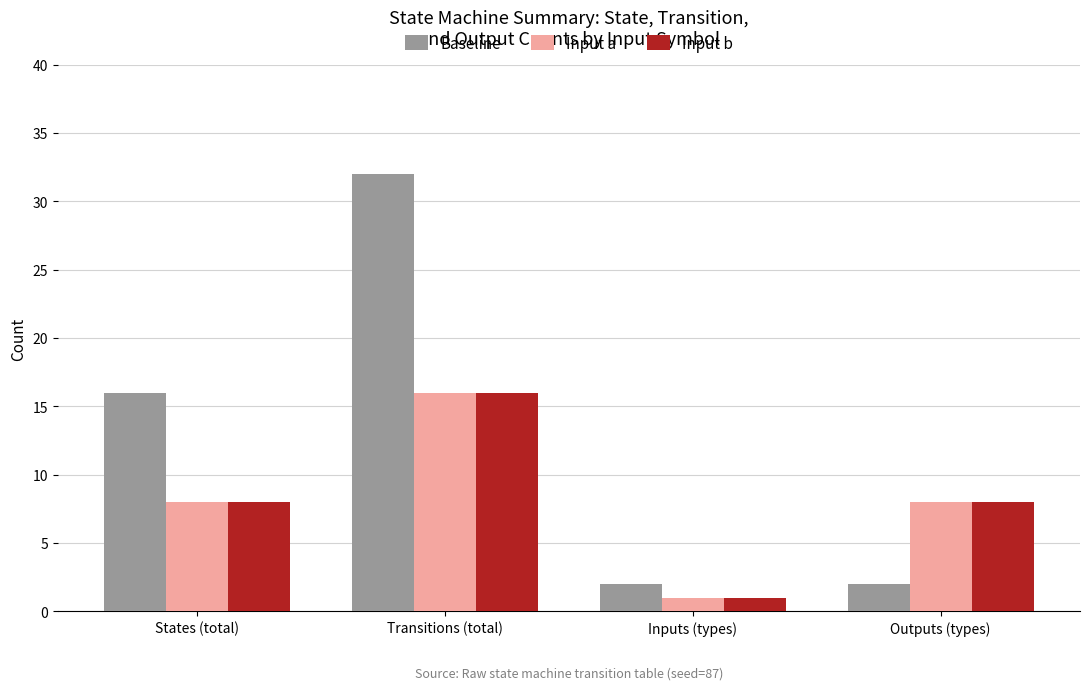

Is it true that Input b equals 16 at Transitions (total)?

True